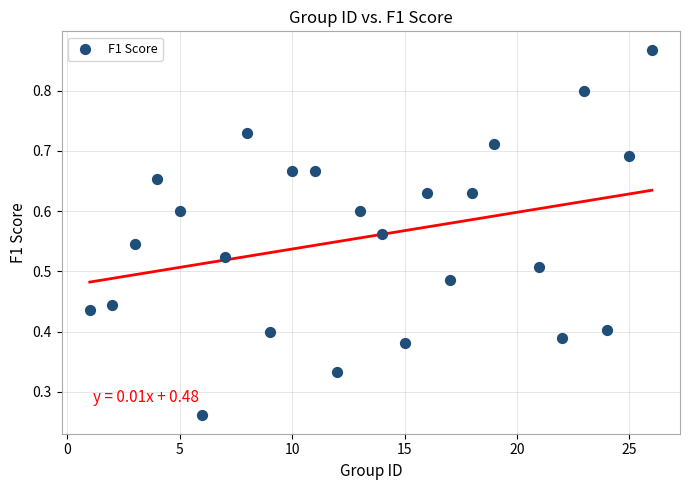

What is the range of X values (max minus min)?

25.0